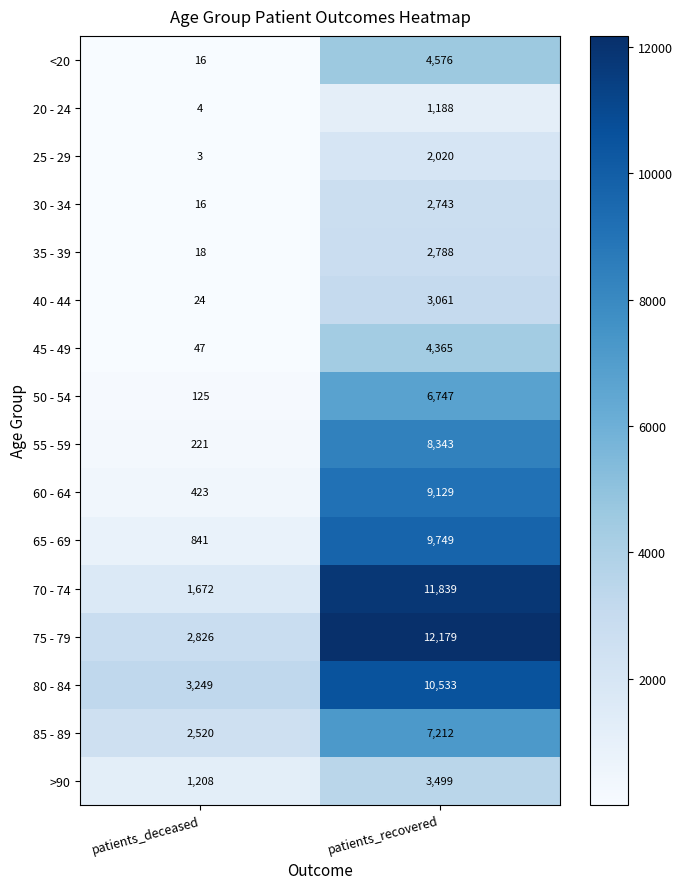

At how many categories does at least one series exceed 1166?

2